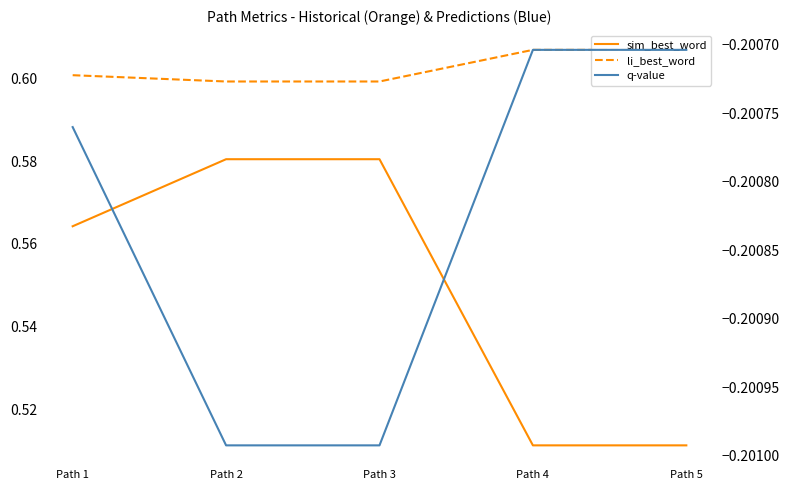

True or false: li_best_word and sim_best_word cross at least once.

False